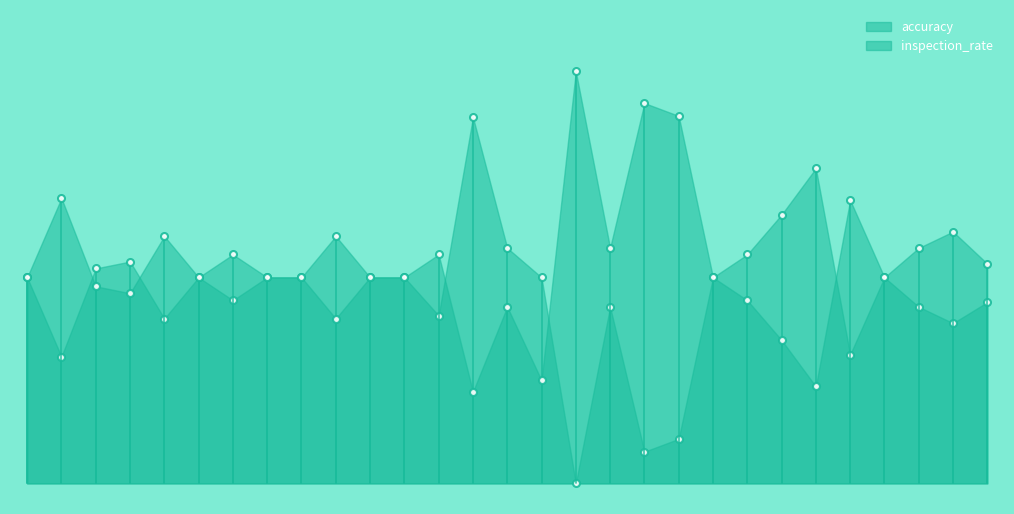

Does the chart have visible grid lines?

No